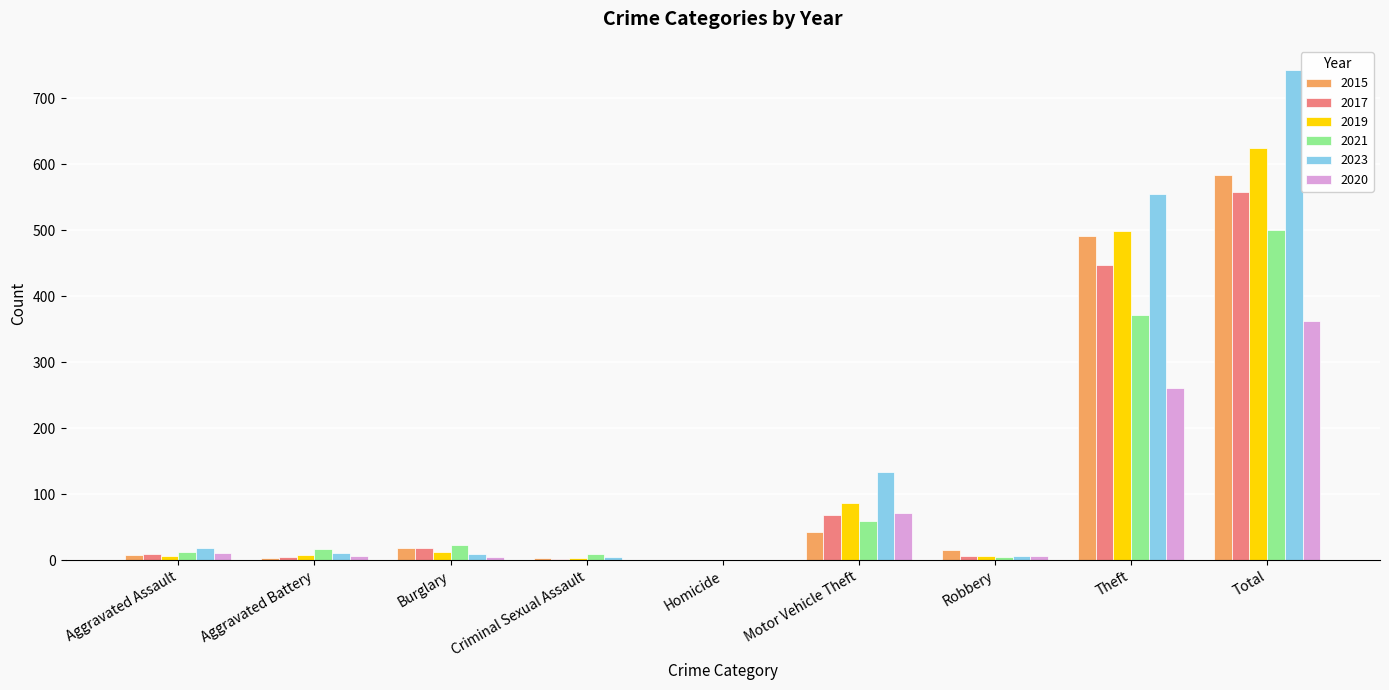

How many groups of bars are there?

9